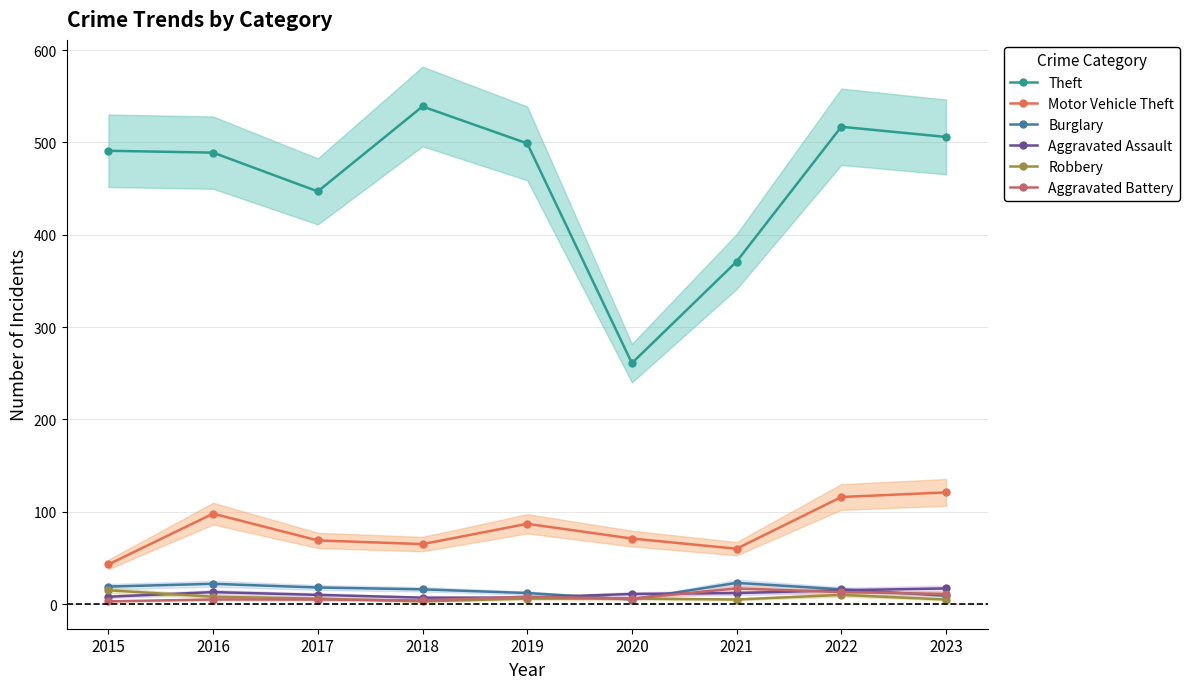

The value of Aggravated Assault at 2016 is 21. True or false?

False